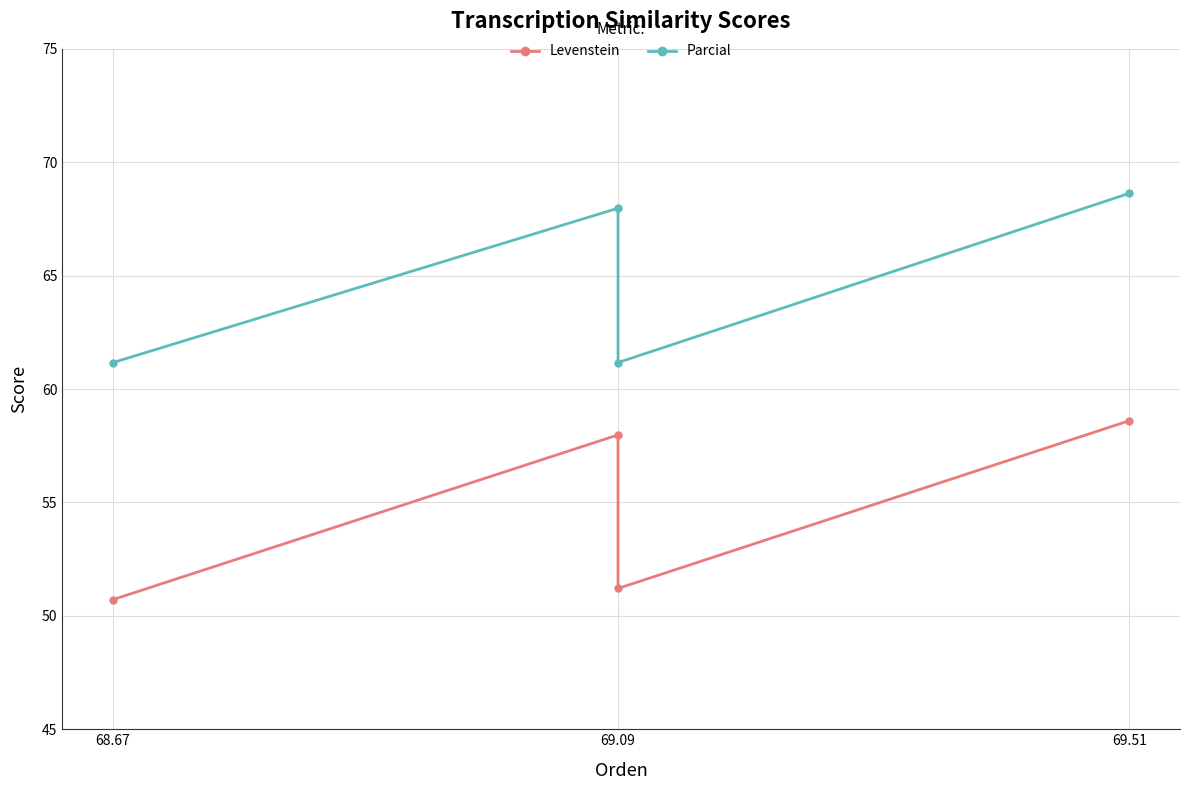

How many data points in Parcial are less than 67?

2